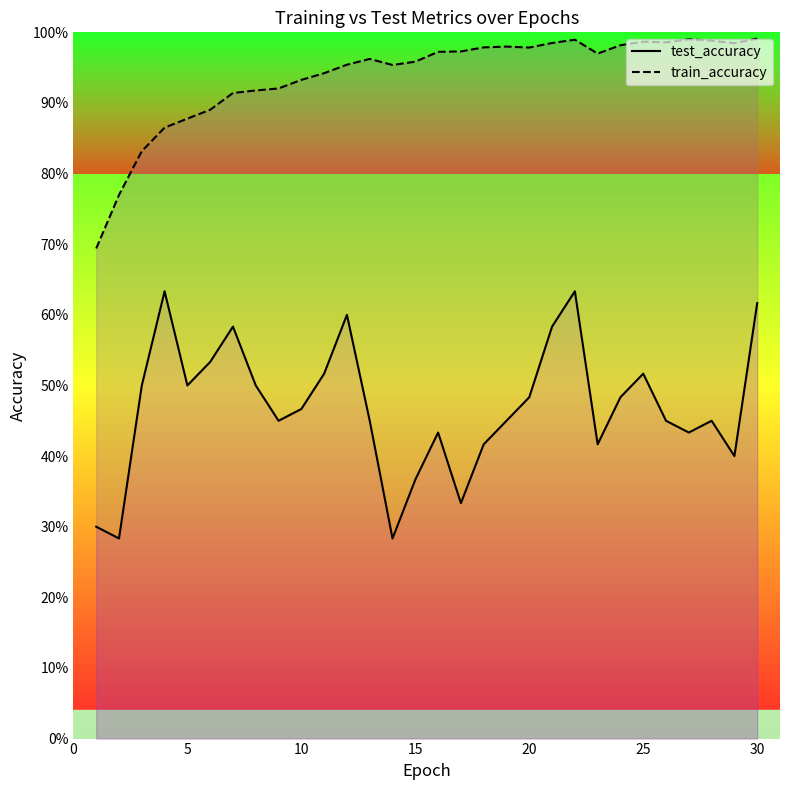

What is the maximum value shown in the chart?

1.0